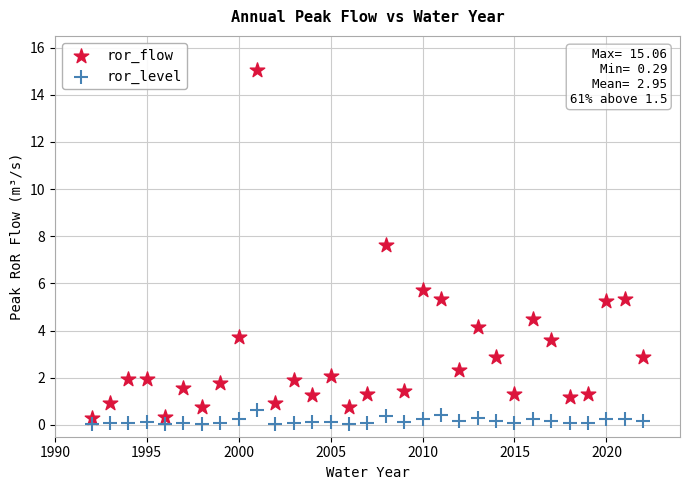

Which series has the largest Y range (max minus min)?

ror_flow